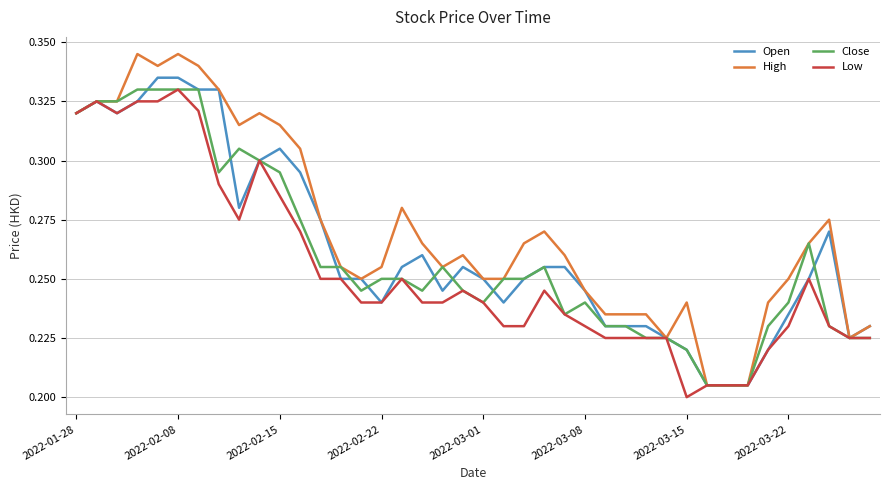

Which series has the widest spread of values?

High